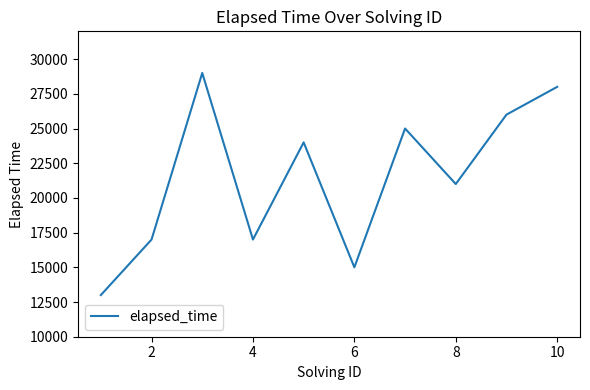

What is the greatest value displayed?

29000